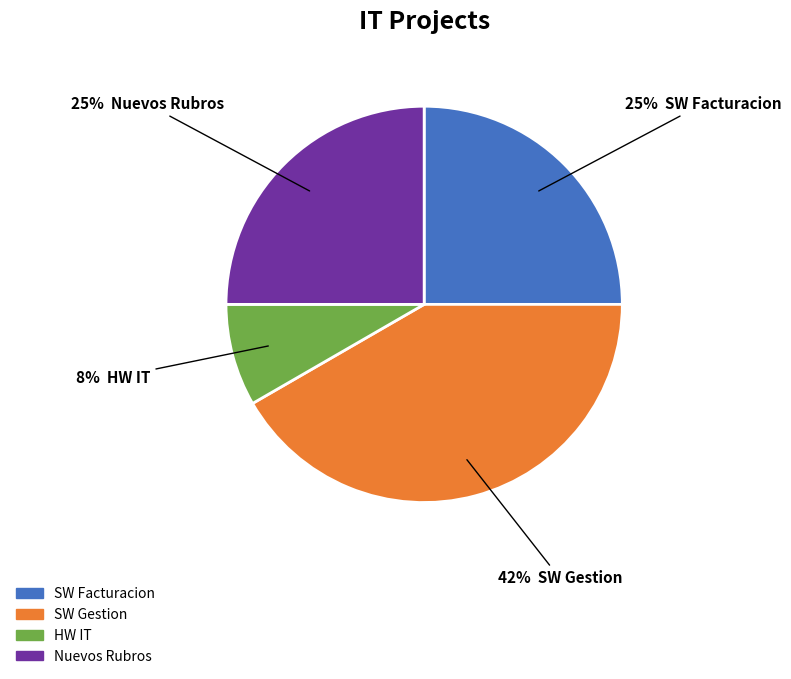

To the nearest percent, what is the average slice percentage?

25%